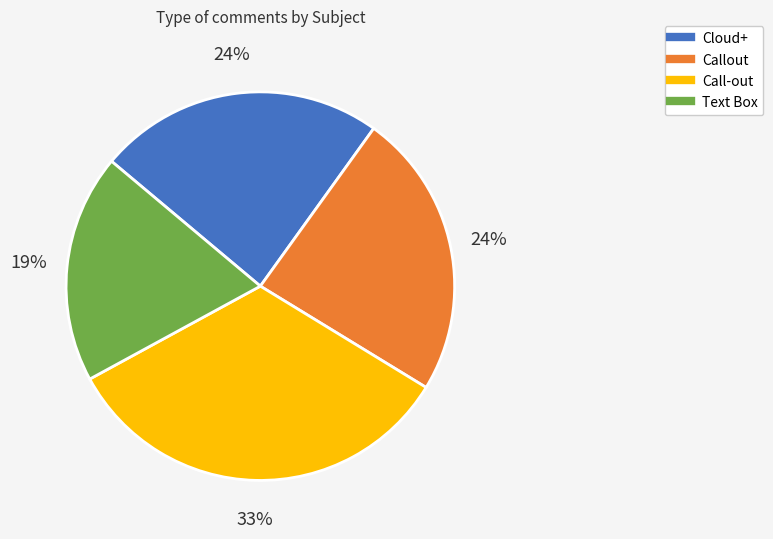

The Call-out slice represents 33% of the pie. True or false?

True